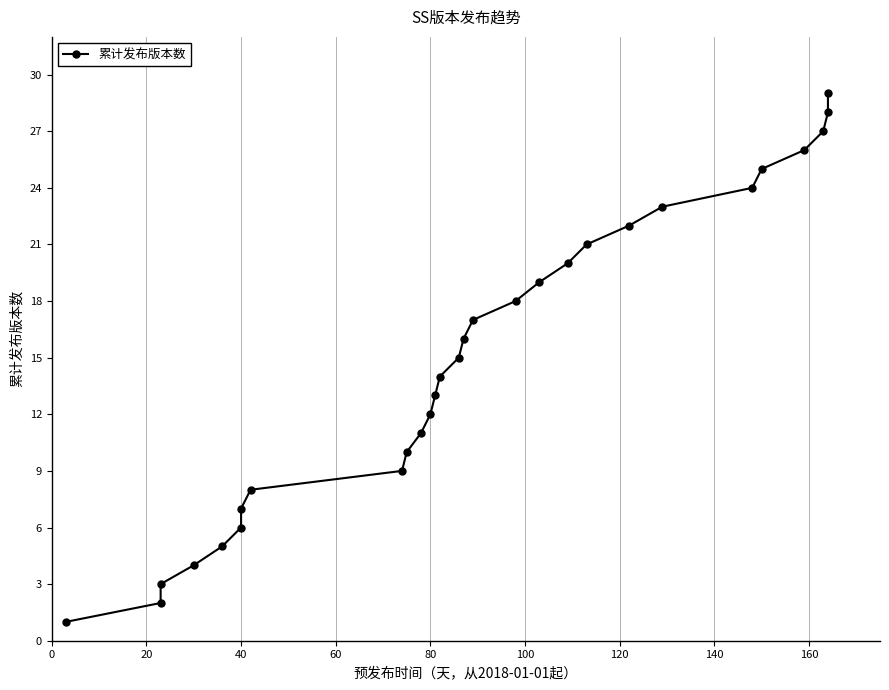

How many lines are shown in the chart?

1